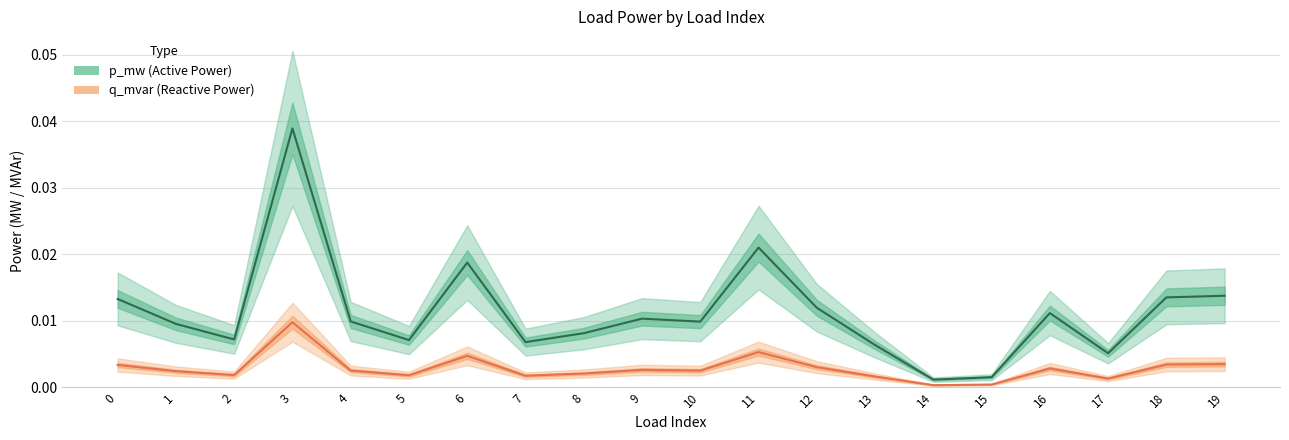

In p_mw line, how many points are higher than both neighbors (excluding endpoints)?

5